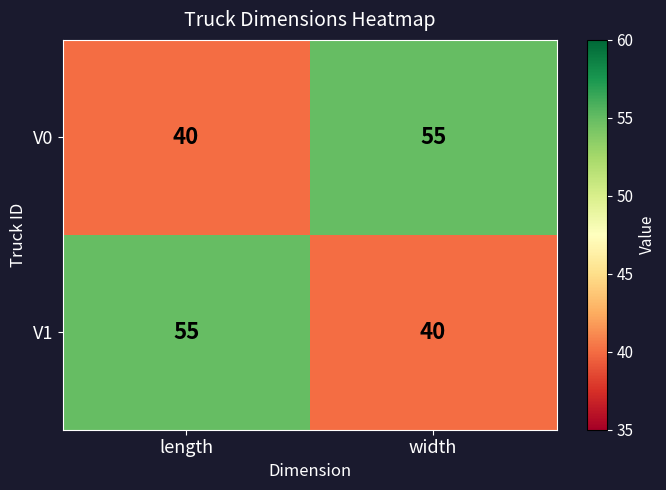

Is the value of V1 at width greater than the value of V0 at width?

No